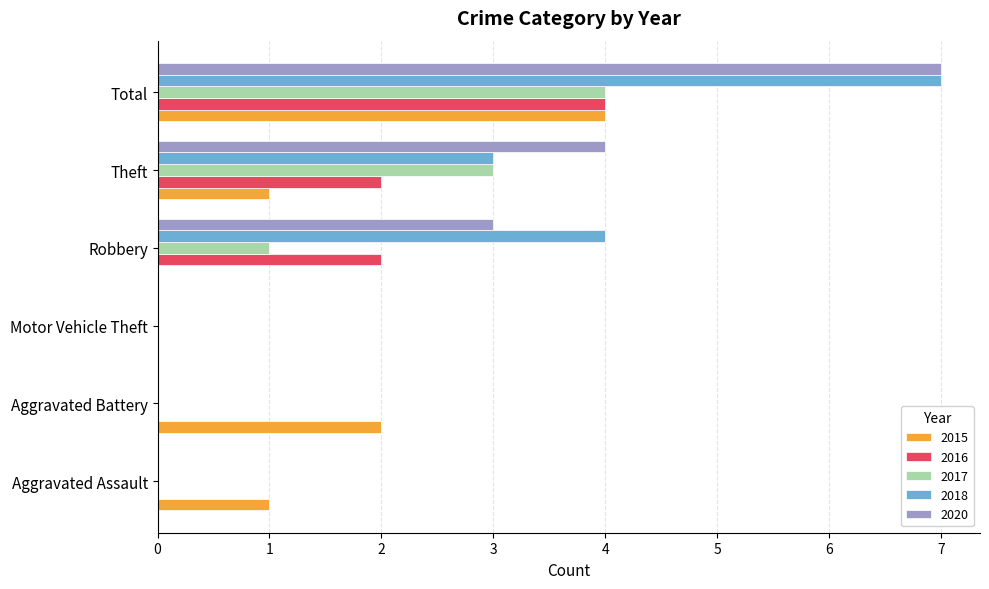

What are all the series names shown in the legend?

2015, 2016, 2017, 2018, 2020